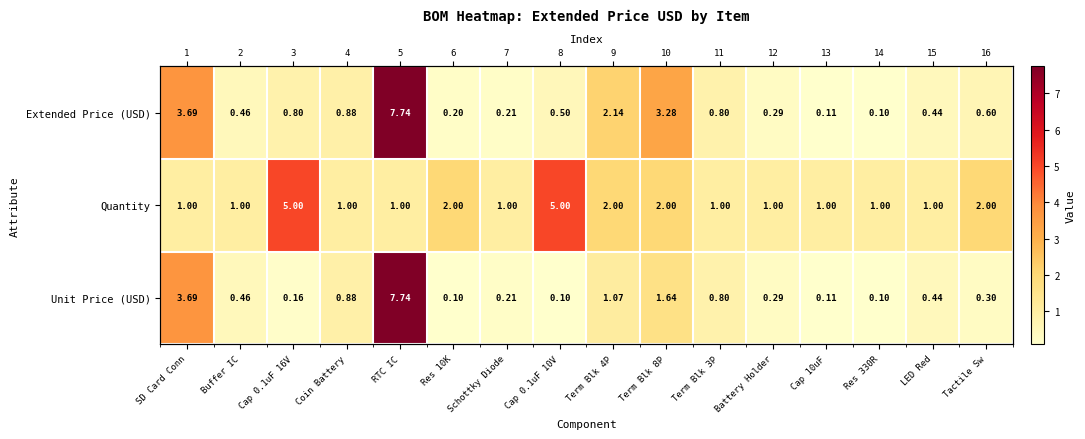

Which series has the largest total across all categories?

Quantity